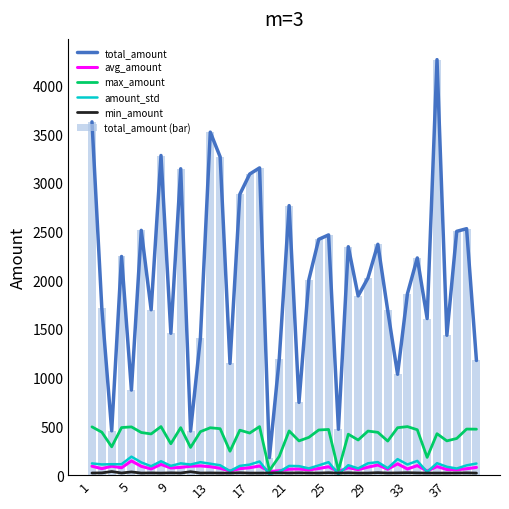

List the series in order of their peak value, lowest first.

min_amount, avg_amount, amount_std, max_amount, total_amount, total_amount (bar)